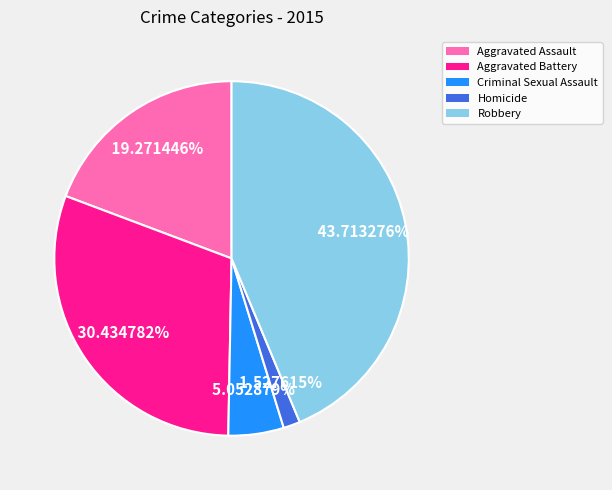

To the nearest percent, what percentage of the pie is Criminal Sexual Assault?

5%